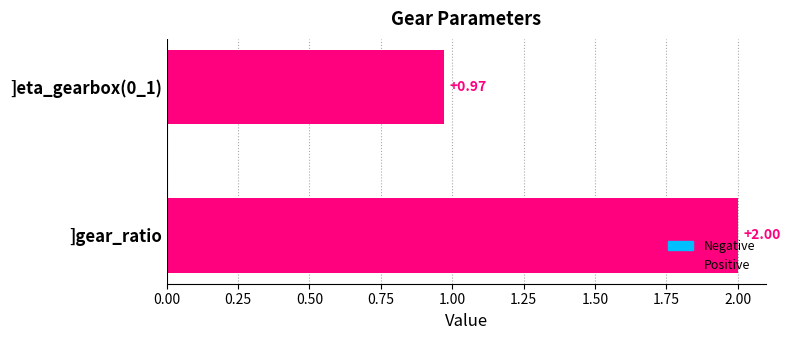

Rank the categories by value from lowest to highest.

]eta_gearbox(0_1), ]gear_ratio